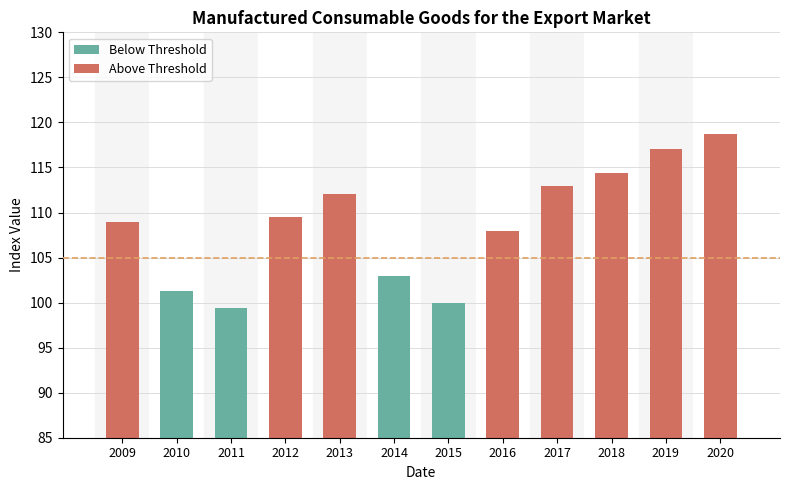

Count the number of values greater than 109.

6